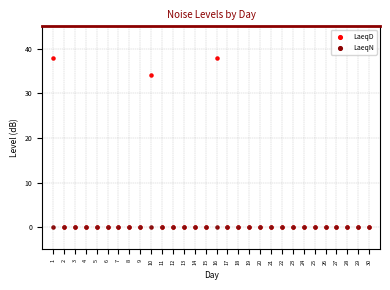

Which series reaches the maximum Y coordinate?

LaeqD